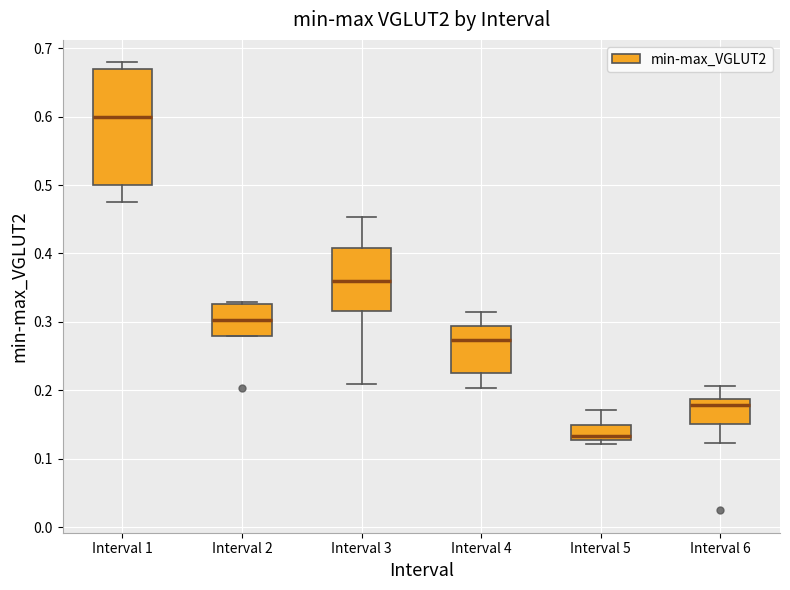

Reading left to right, read every box against the y-axis: the position of its median line, the range the box covers, and the ends of its whiskers. The values are not printed on the chart, so give them approximately, as read against the axis.

Interval 1: median 0.60, box 0.50 to 0.67, whiskers 0.47 to 0.68
Interval 2: median 0.30, box 0.28 to 0.33, whiskers 0.28 to 0.33 (just above the box's upper edge)
Interval 3: median 0.36, box 0.32 to 0.41, whiskers 0.21 to 0.45
Interval 4: median 0.27, box 0.23 to 0.29, whiskers 0.20 to 0.31
Interval 5: median 0.13 (just above the box's lower edge), box 0.13 to 0.15, whiskers 0.12 to 0.17
Interval 6: median 0.18, box 0.15 to 0.19, whiskers 0.12 to 0.21